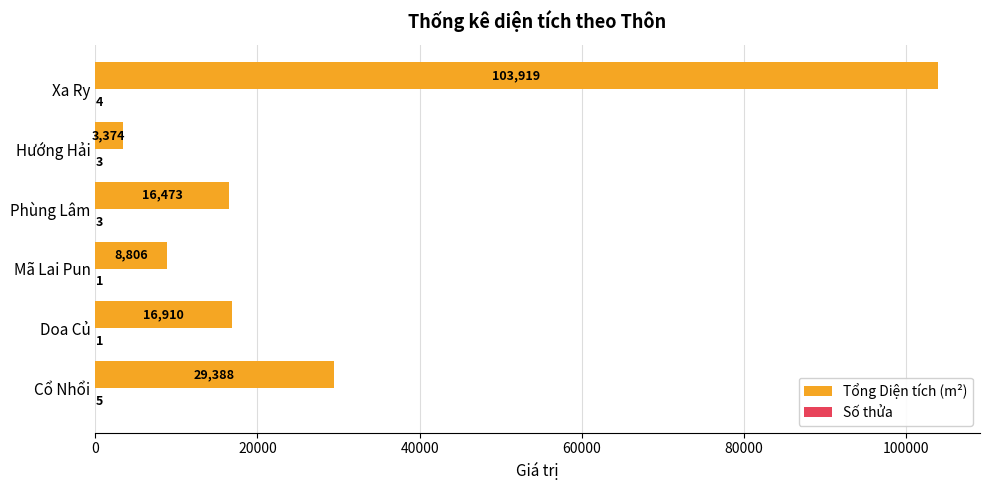

At which category does the chart reach its peak across all series?

Xa Ry